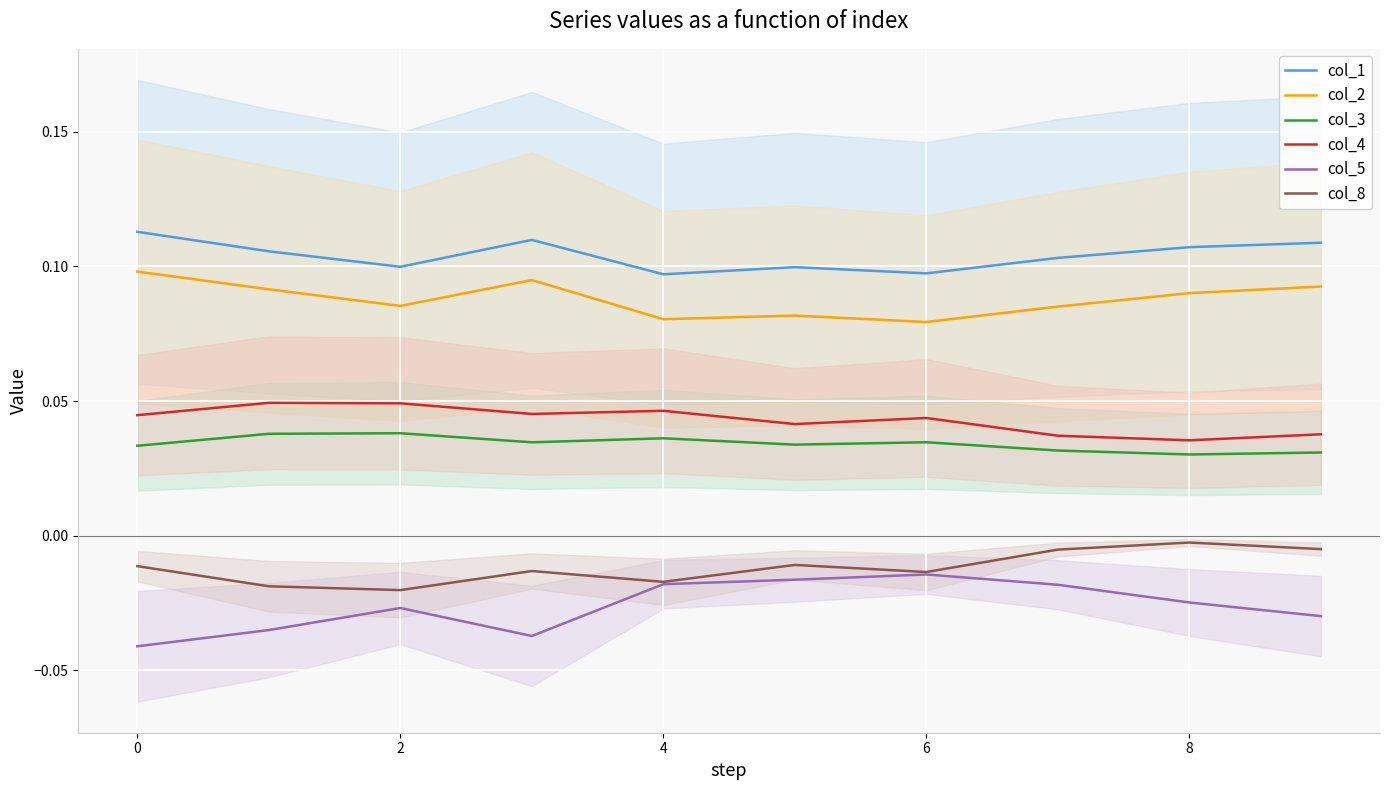

True or false: col_4 and col_8 cross at least once.

False